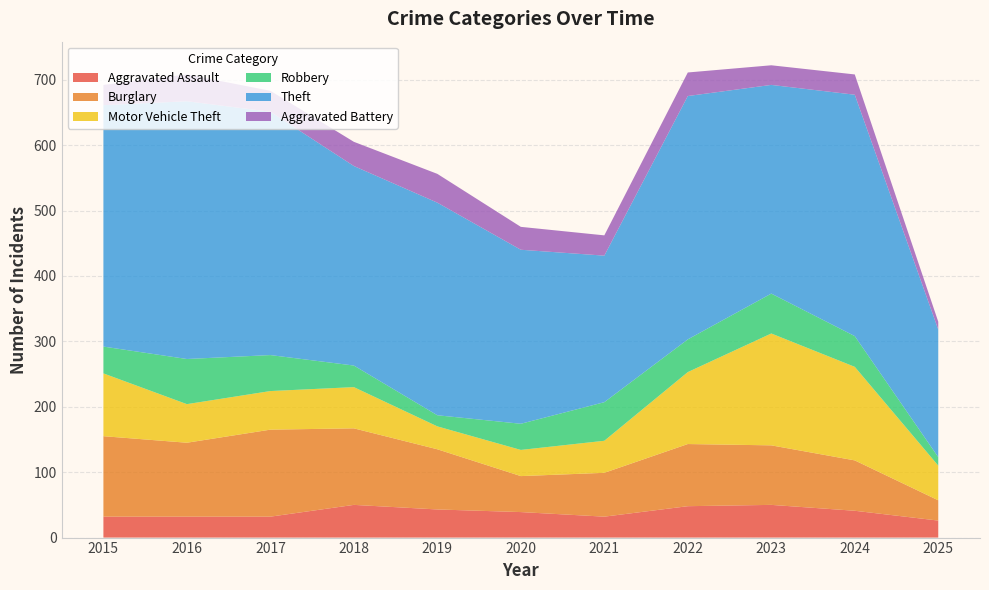

Reading right to left, extract all data points from this chart.

Aggravated Assault: 2025=26	2024=41	2023=50	2022=48	2021=32	2020=39	2019=43	2018=50	2017=32	2016=32	2015=32
Burglary: 2025=31	2024=77	2023=91	2022=95	2021=67	2020=55	2019=92	2018=117	2017=133	2016=113	2015=123
Motor Vehicle Theft: 2025=53	2024=143	2023=171	2022=110	2021=49	2020=40	2019=35	2018=63	2017=59	2016=59	2015=96
Robbery: 2025=13	2024=47	2023=61	2022=50	2021=59	2020=40	2019=17	2018=33	2017=55	2016=69	2015=41
Theft: 2025=195	2024=369	2023=319	2022=372	2021=224	2020=266	2019=325	2018=305	2017=372	2016=394	2015=369
Aggravated Battery: 2025=12	2024=31	2023=30	2022=36	2021=31	2020=35	2019=44	2018=37	2017=32	2016=41	2015=31